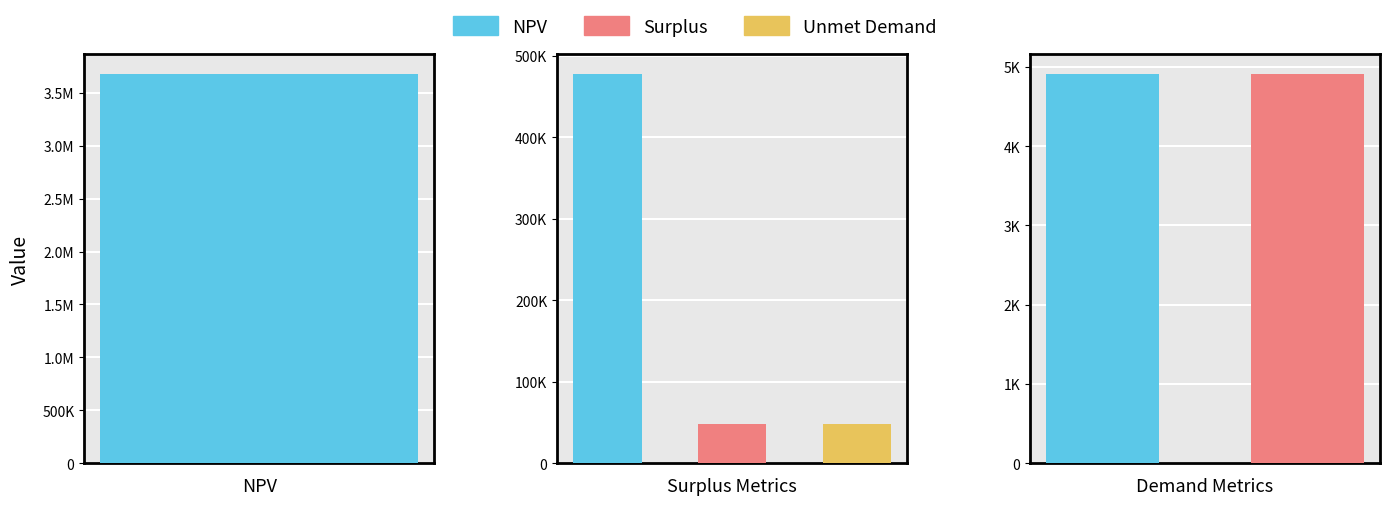

Reading left to right, list all the values displayed in this chart.

NPV=3683710.4	Household Surplus=477960.0	Wasted Prosumer Surplus=48493.2	Total Wasted Prosumer Surplus=48493.2	Unmet Demand=4915.0	Total Unmet Demand=4915.0